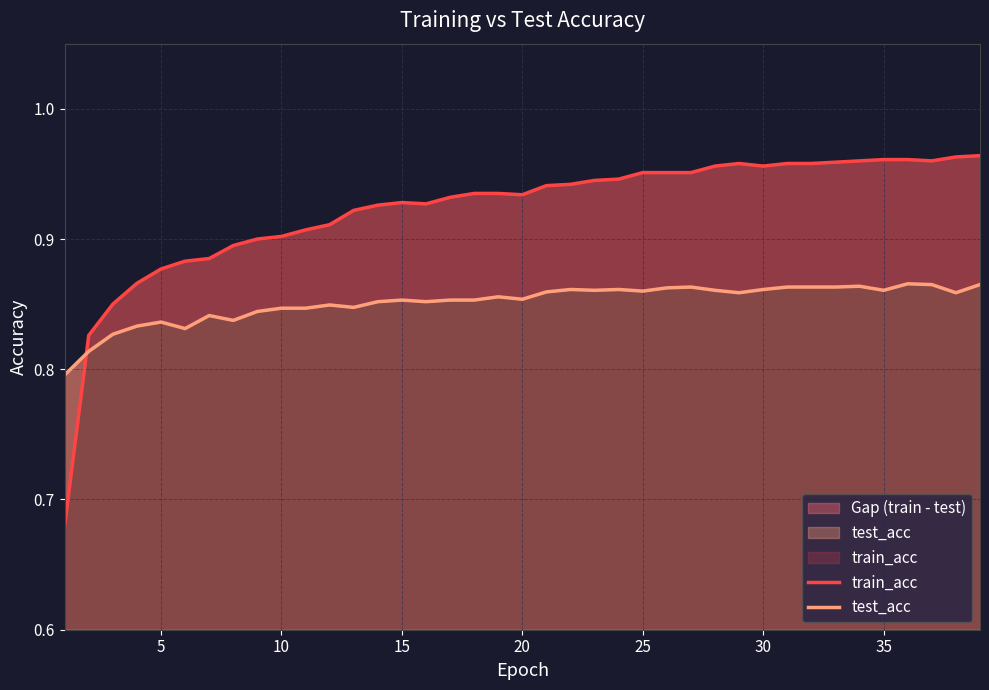

What are all the series names shown in the legend?

train_acc, test_acc